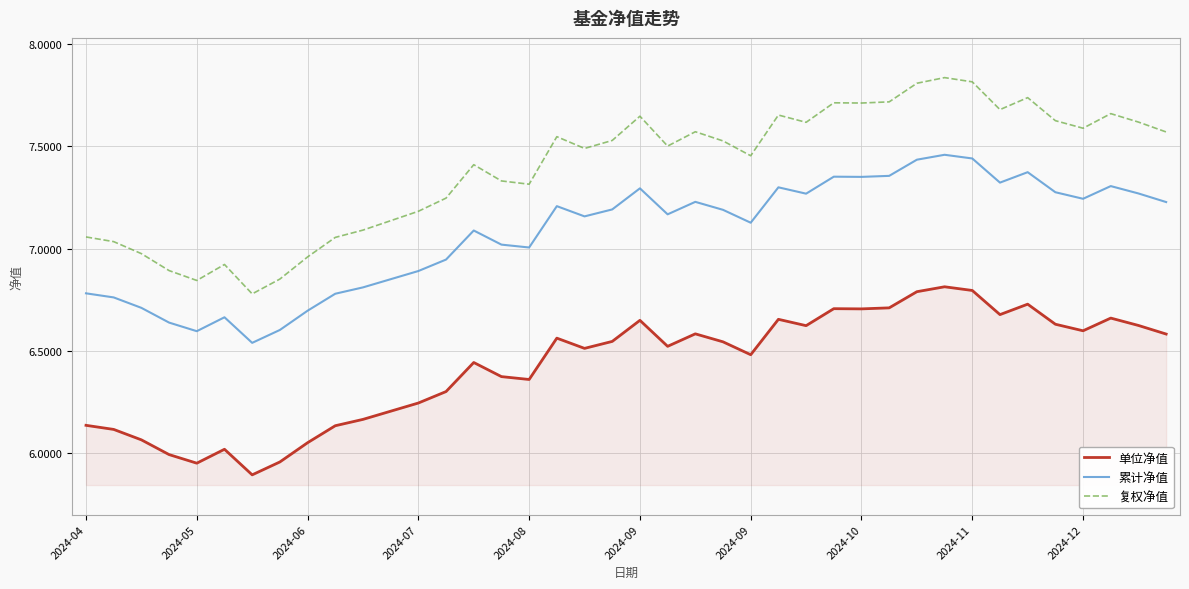

What is the minimum value shown in the chart?

5.9